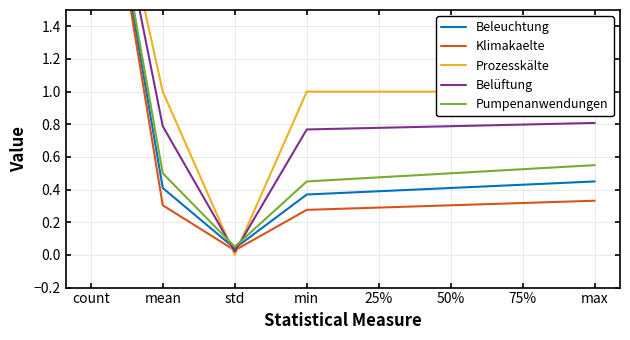

What is the sum of all Prozesskälte values?

9.0